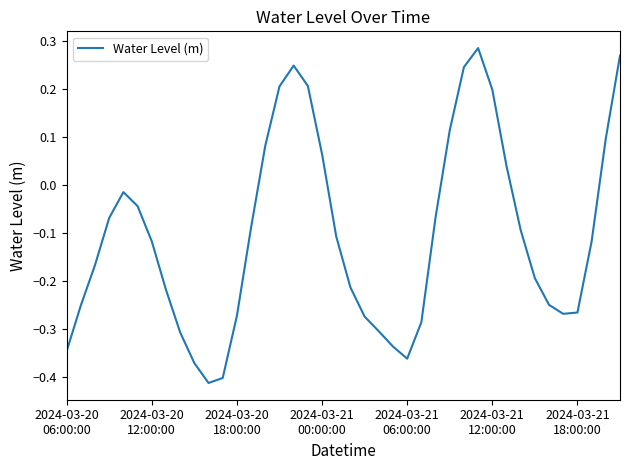

What is the difference between the maximum and minimum values?

0.7